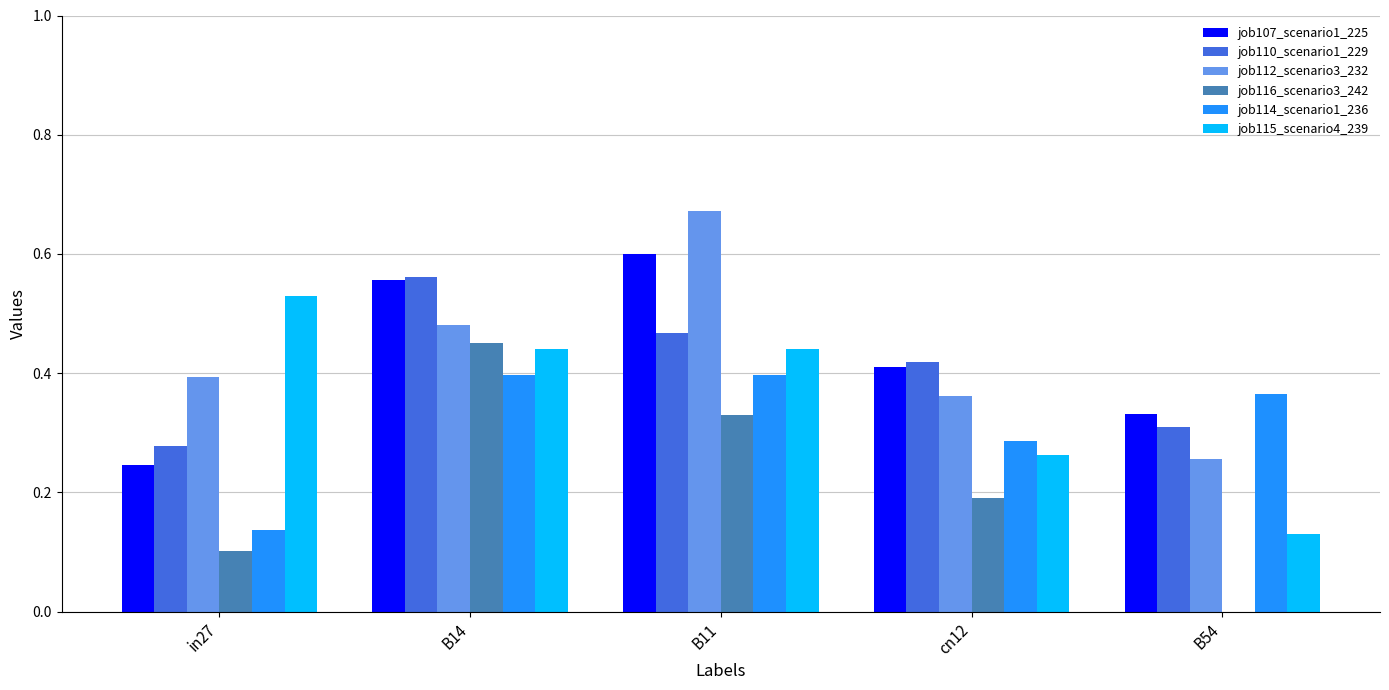

What are all the series names shown in the legend?

job107_scenario1_225, job110_scenario1_229, job112_scenario3_232, job116_scenario3_242, job114_scenario1_236, job115_scenario4_239